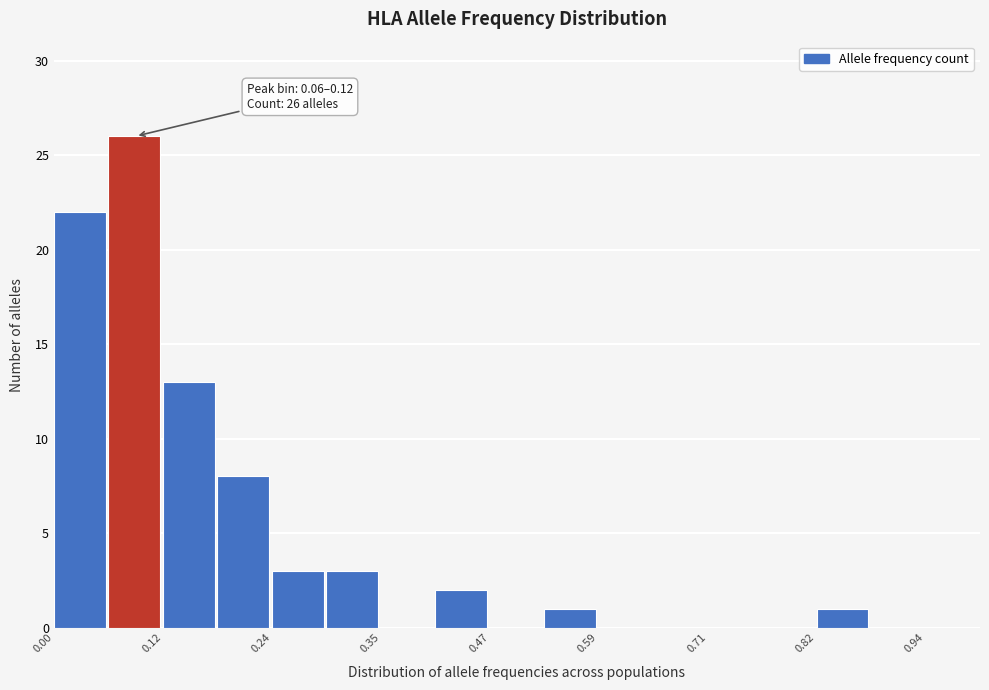

Read against the x-axis, roughly where is the centre of the tallest bar?

0.08